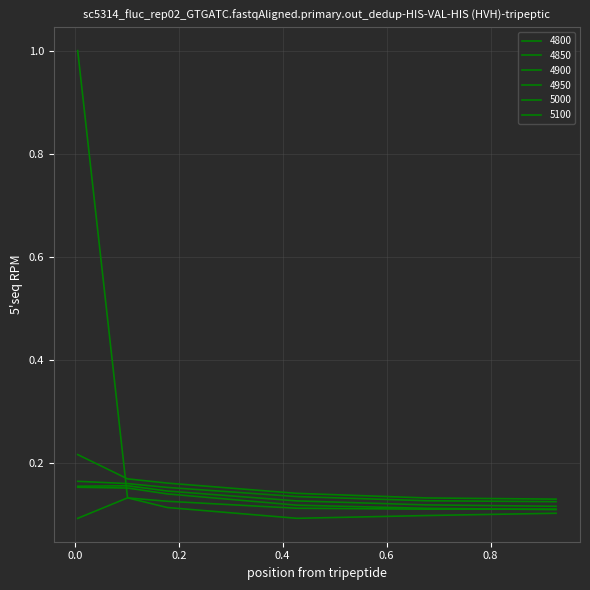

Reading left to right, list all the values displayed in this chart.

4800: 0.005479452054794521=1.0	0.1013698630136986=0.1	0.1780821917808219=0.1	0.4273972602739726=0.1	0.6767123287671233=0.1	0.9260273972602739=0.1
4850: 0.005479452054794521=0.1	0.1013698630136986=0.1	0.1780821917808219=0.1	0.4273972602739726=0.1	0.6767123287671233=0.1	0.9260273972602739=0.1
4900: 0.005479452054794521=0.2	0.1013698630136986=0.2	0.1780821917808219=0.1	0.4273972602739726=0.1	0.6767123287671233=0.1	0.9260273972602739=0.1
4950: 0.005479452054794521=0.2	0.1013698630136986=0.2	0.1780821917808219=0.1	0.4273972602739726=0.1	0.6767123287671233=0.1	0.9260273972602739=0.1
5000: 0.005479452054794521=0.2	0.1013698630136986=0.2	0.1780821917808219=0.2	0.4273972602739726=0.1	0.6767123287671233=0.1	0.9260273972602739=0.1
5100: 0.005479452054794521=0.2	0.1013698630136986=0.2	0.1780821917808219=0.2	0.4273972602739726=0.1	0.6767123287671233=0.1	0.9260273972602739=0.1